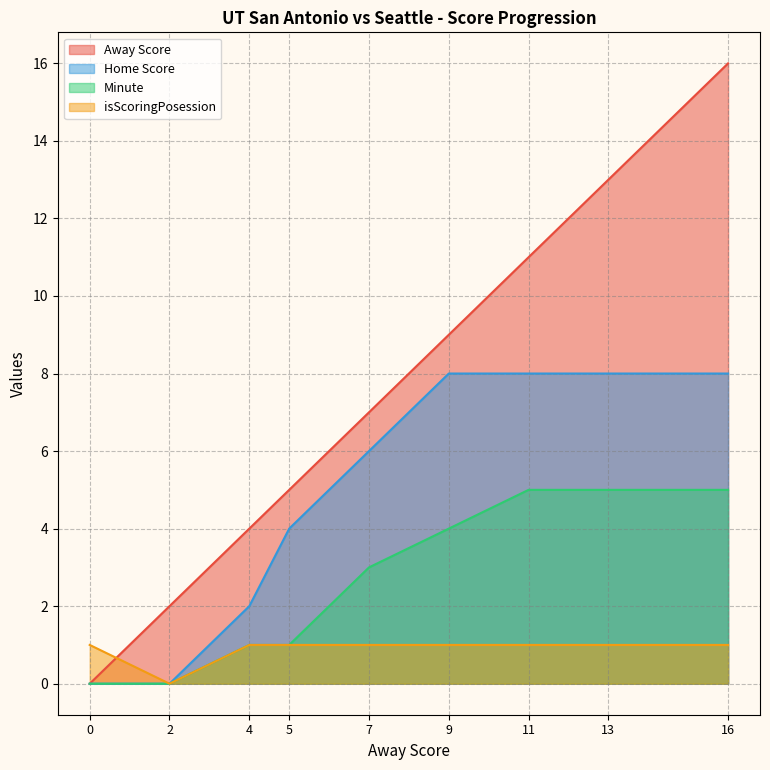

Rank the series by their average value, from highest to lowest.

Away Score, Home Score, Minute, isScoringPosession